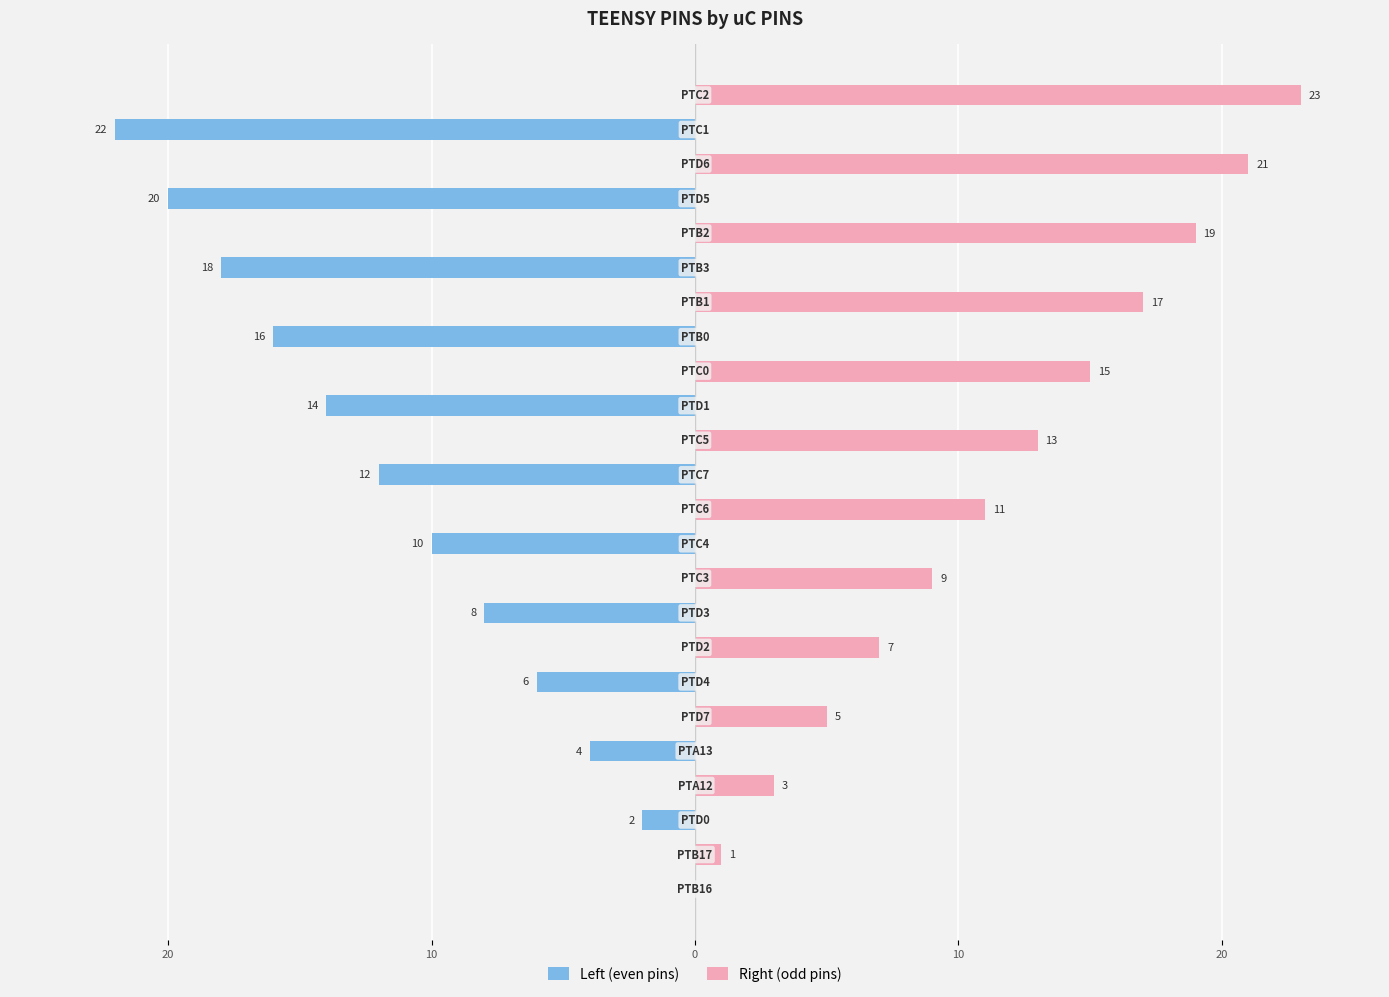

List the series in order of their overall mean, lowest first.

Left (even pins), Right (odd pins)